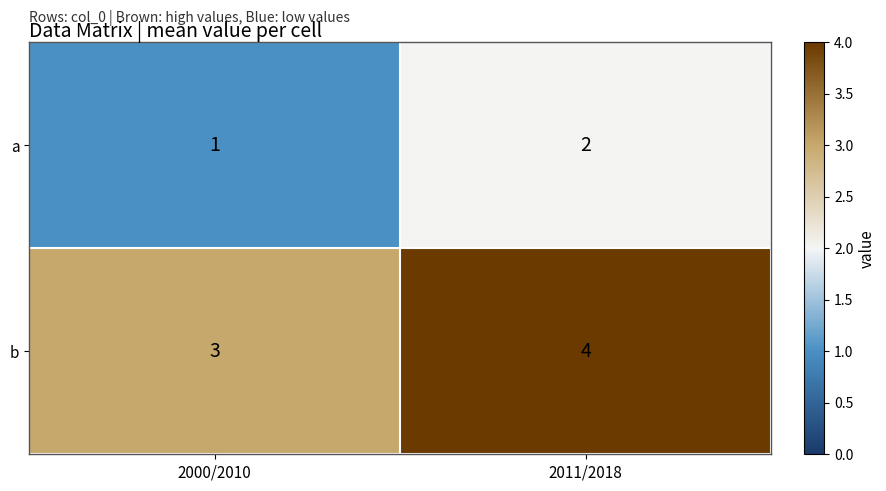

Which label corresponds to the largest value in the chart?

2011/2018